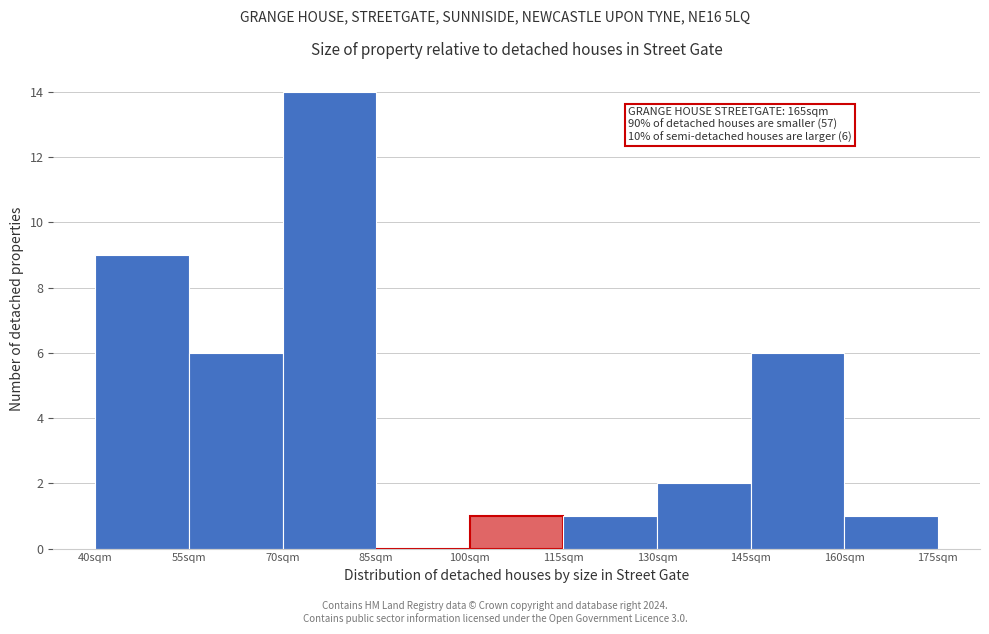

Reading left to right, what are all the values shown in this chart?

40sqm=9	55sqm=6	70sqm=14	85sqm=0	100sqm=1	115sqm=1	130sqm=2	145sqm=6	160sqm=1